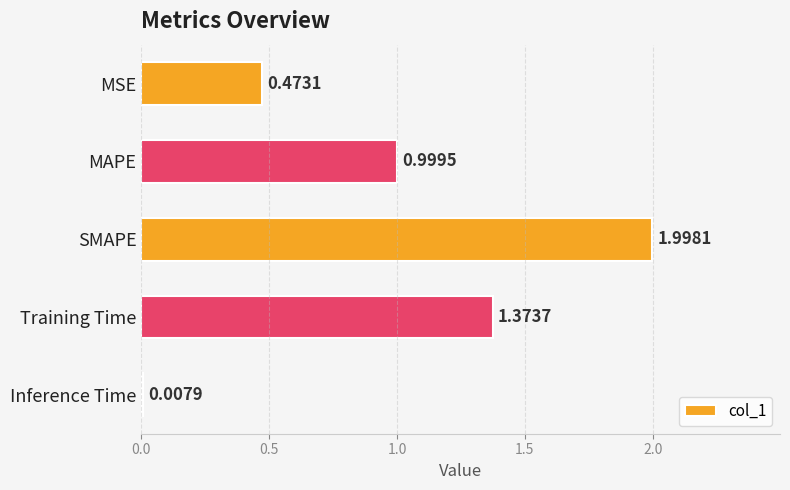

Rank the categories by value from highest to lowest.

SMAPE, Training Time, MAPE, MSE, Inference Time